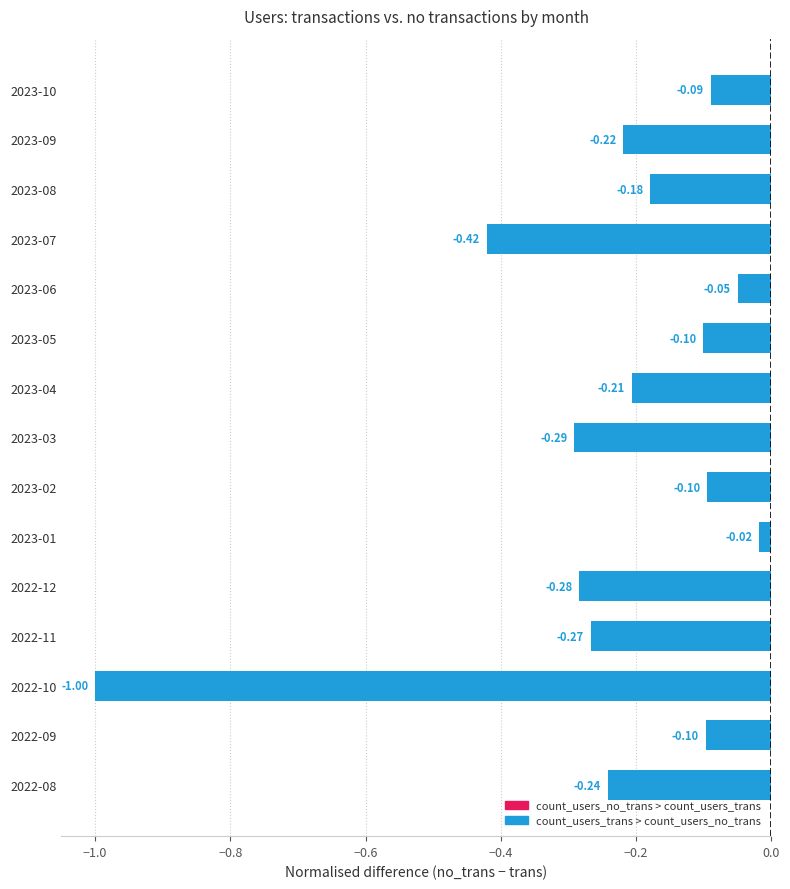

What is the change in value from 2023-04 to 2023-05?

+0.1